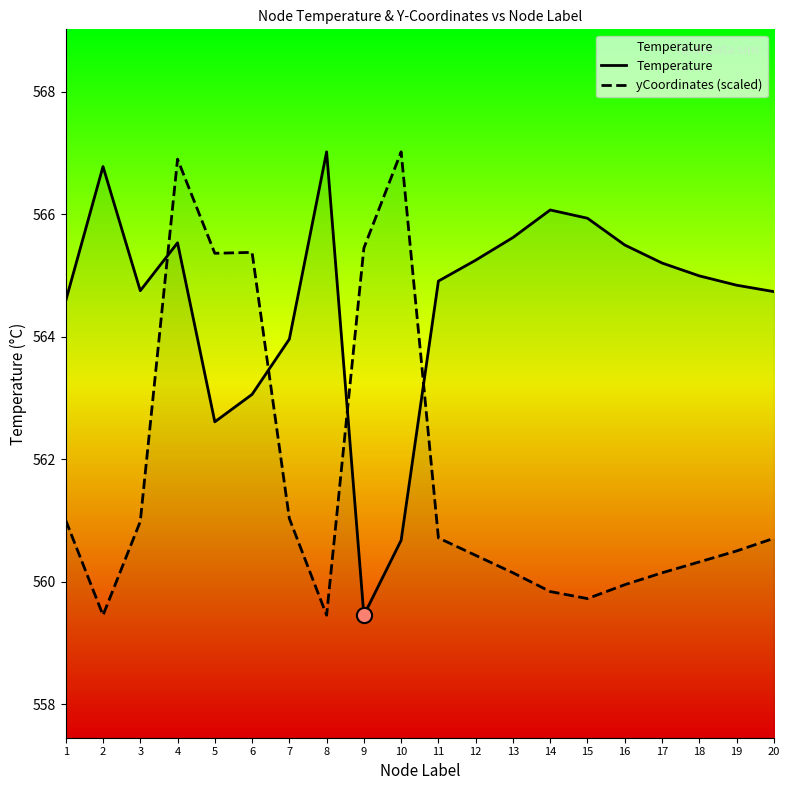

Which series reaches the maximum Y coordinate?

Temperature